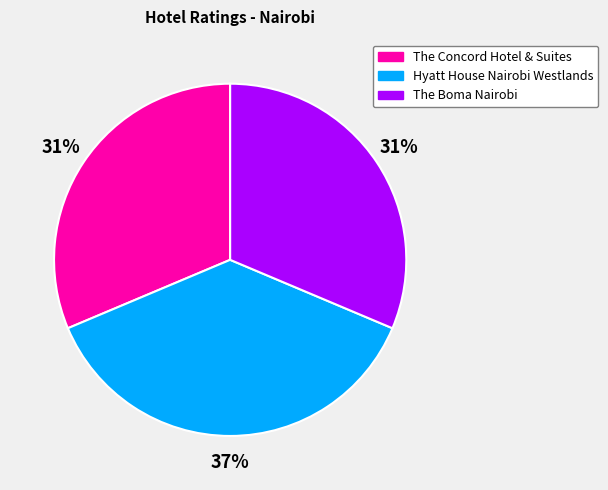

Count the number of slices in the pie.

3